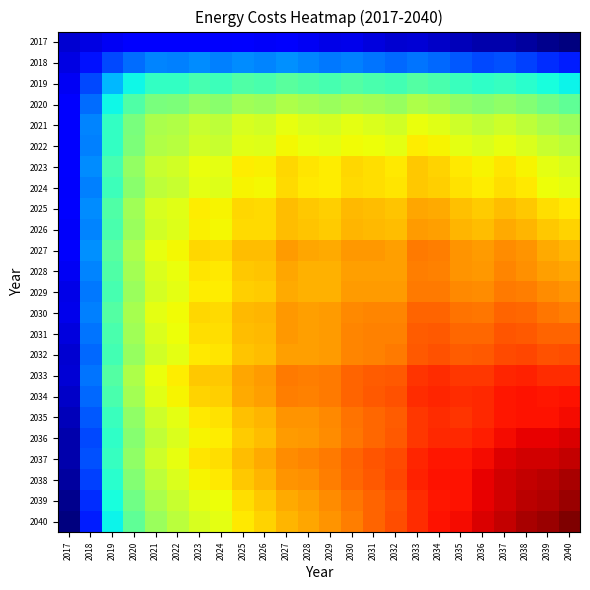

At 2038, list the series in order from smallest to largest.

2017, 2018, 2019, 2020, 2021, 2022, 2023, 2024, 2025, 2026, 2027, 2028, 2029, 2030, 2031, 2032, 2033, 2034, 2035, 2036, 2037, 2038, 2039, 2040